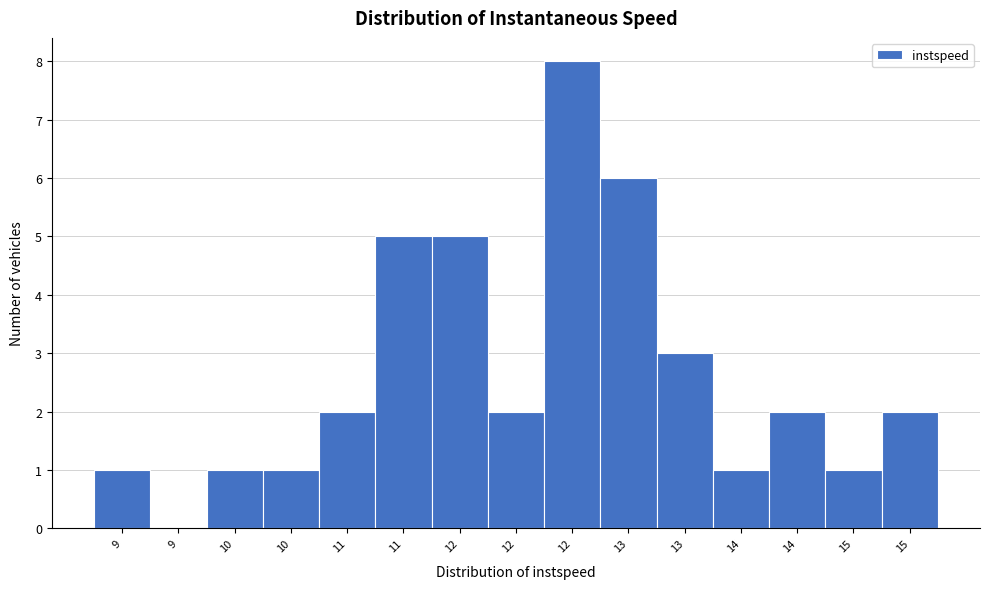

Are the bars horizontal?

No